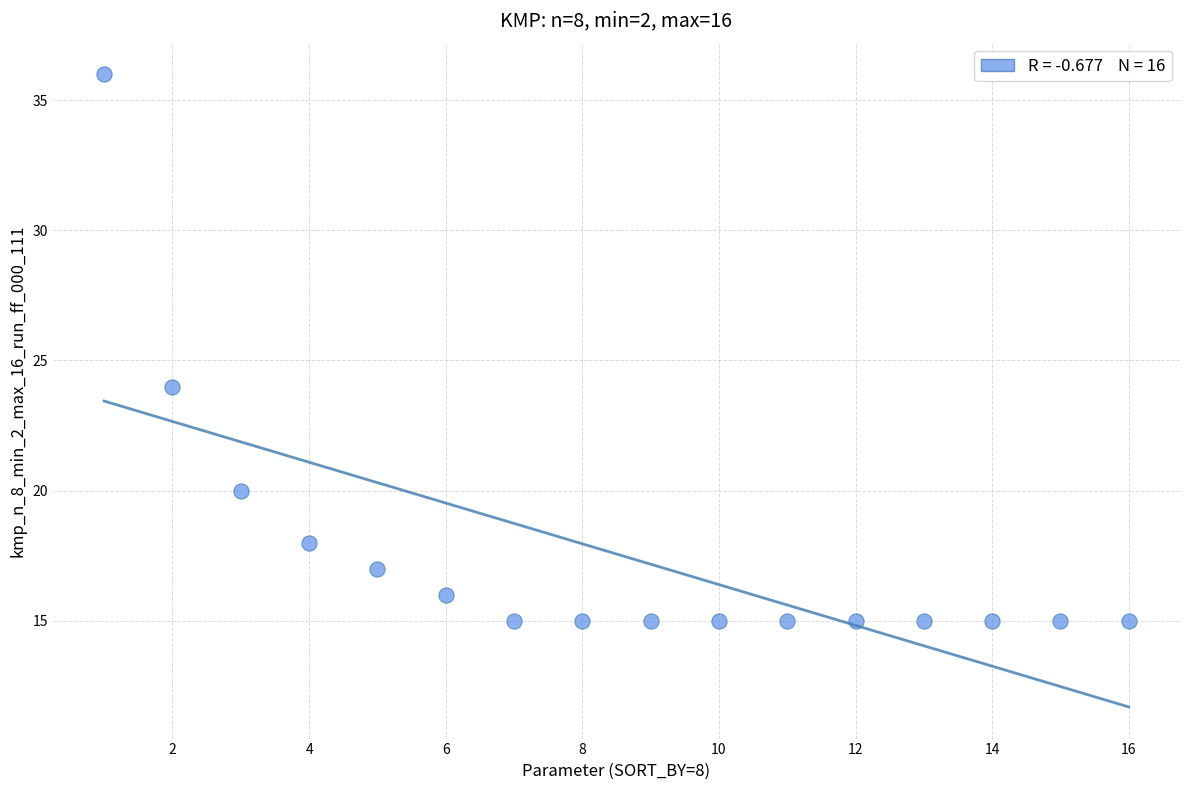

What Y value in the scatter plot is closest to 25?

24